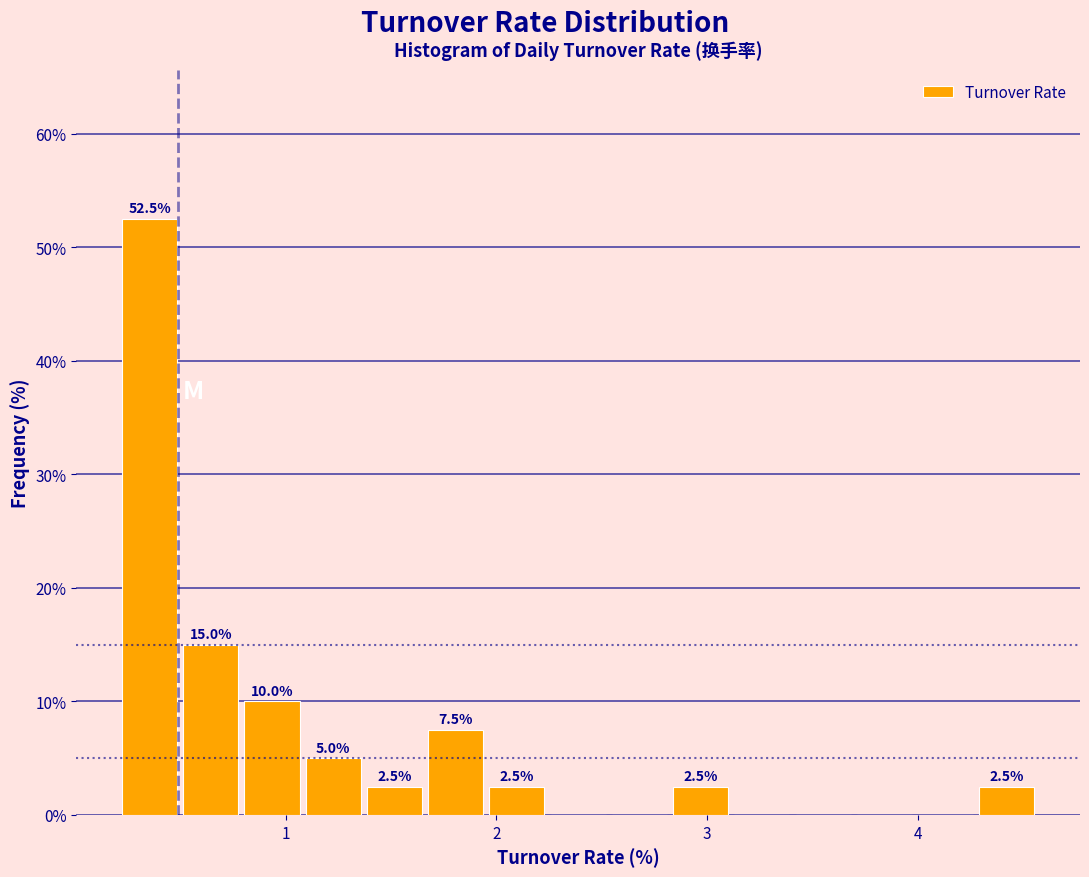

Around what value on the x-axis is the tallest bar? Give the approximate position of its centre, as read against the axis.

0.4